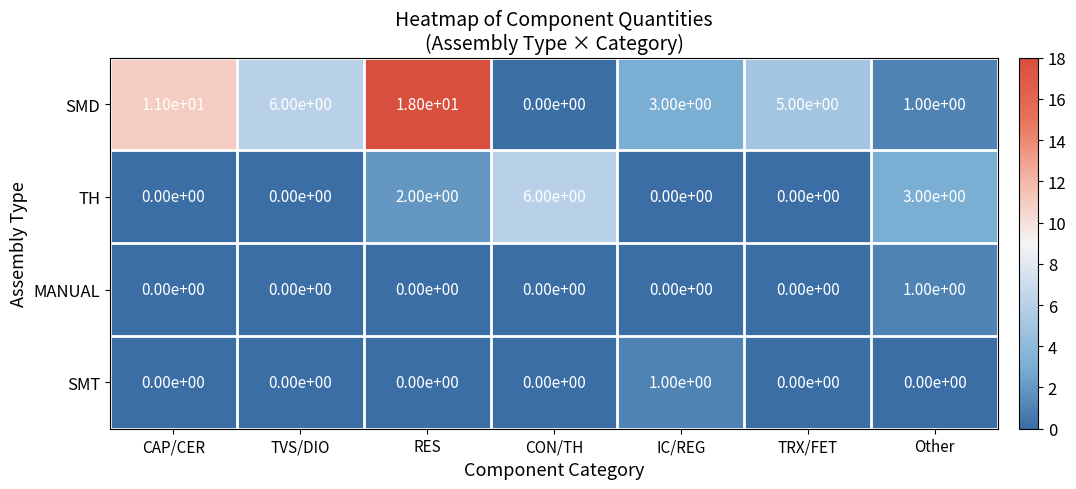

What is the difference between the highest and lowest values at IC/REG?

3